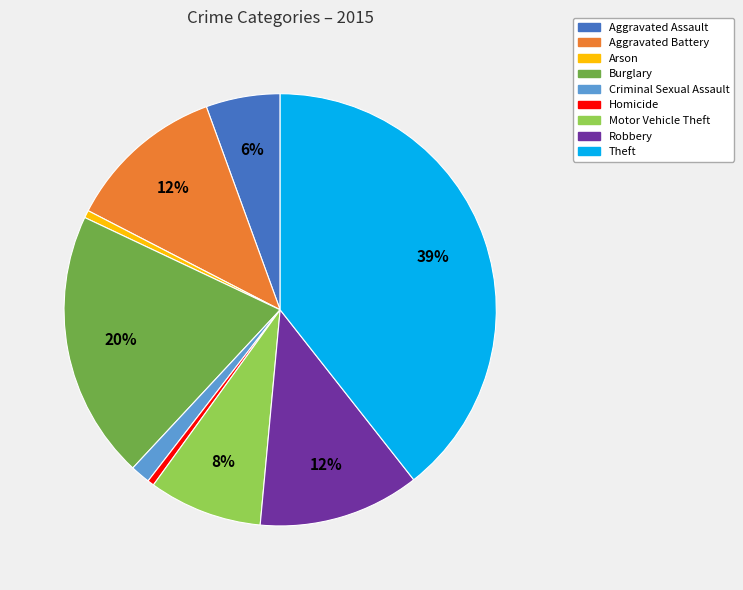

Count the number of slices in the pie.

9